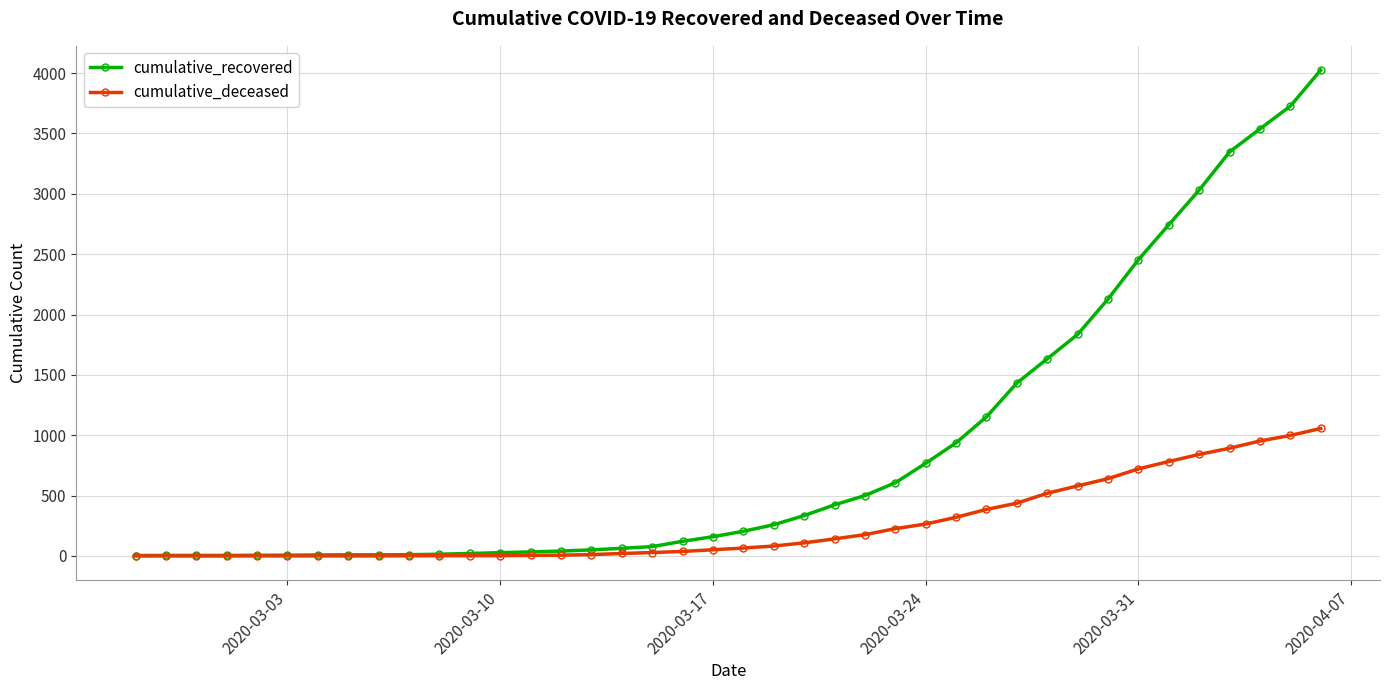

List the series in order of their overall mean, highest first.

cumulative_recovered, cumulative_deceased